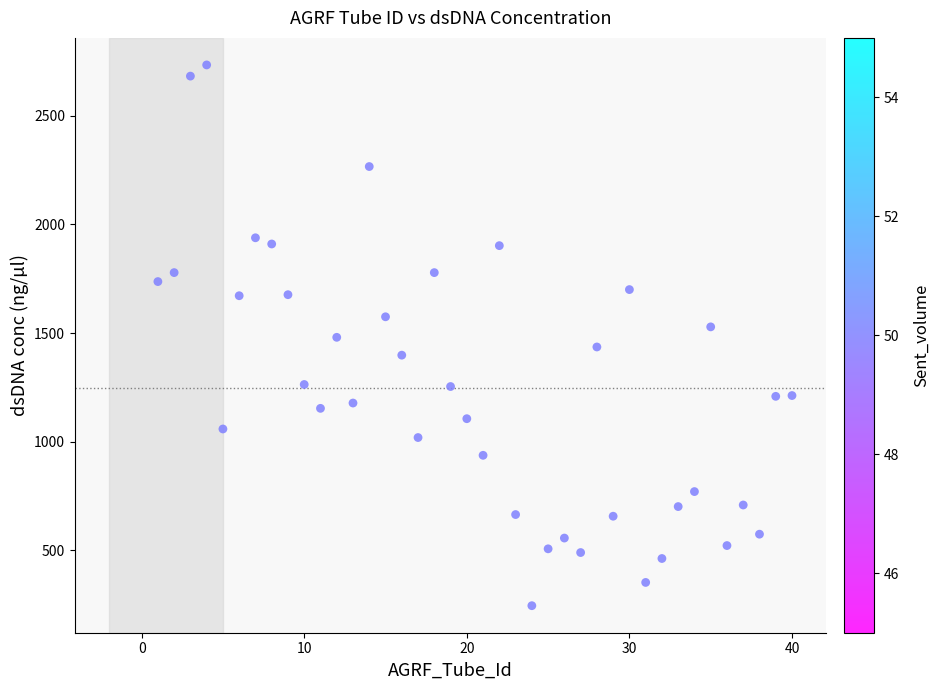

What is the range of X values (max minus min)?

39.0